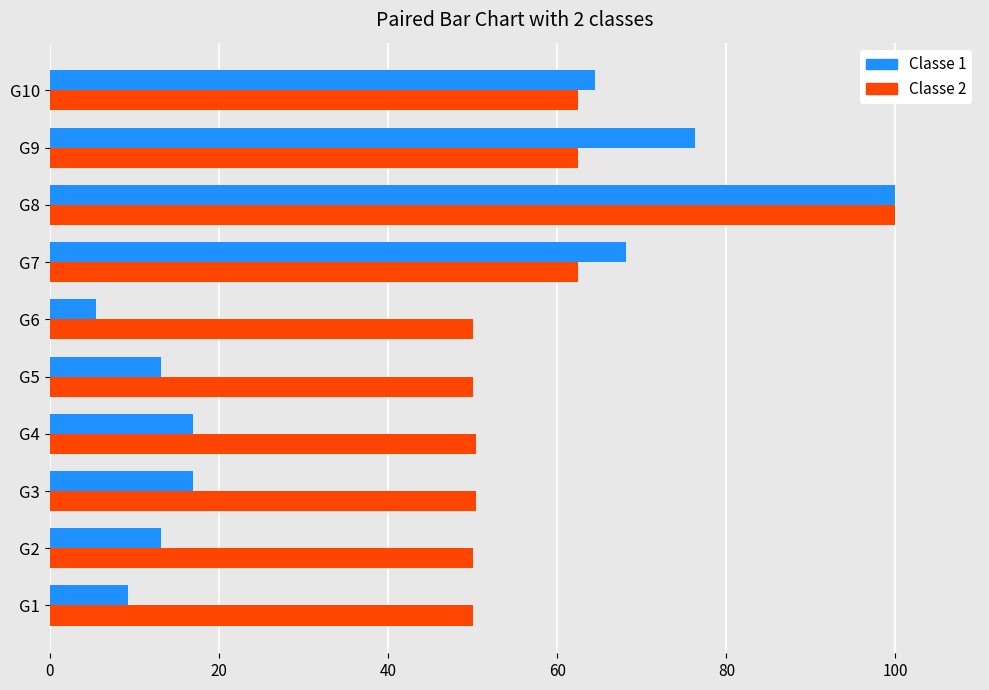

How many categories are shown in the chart?

10